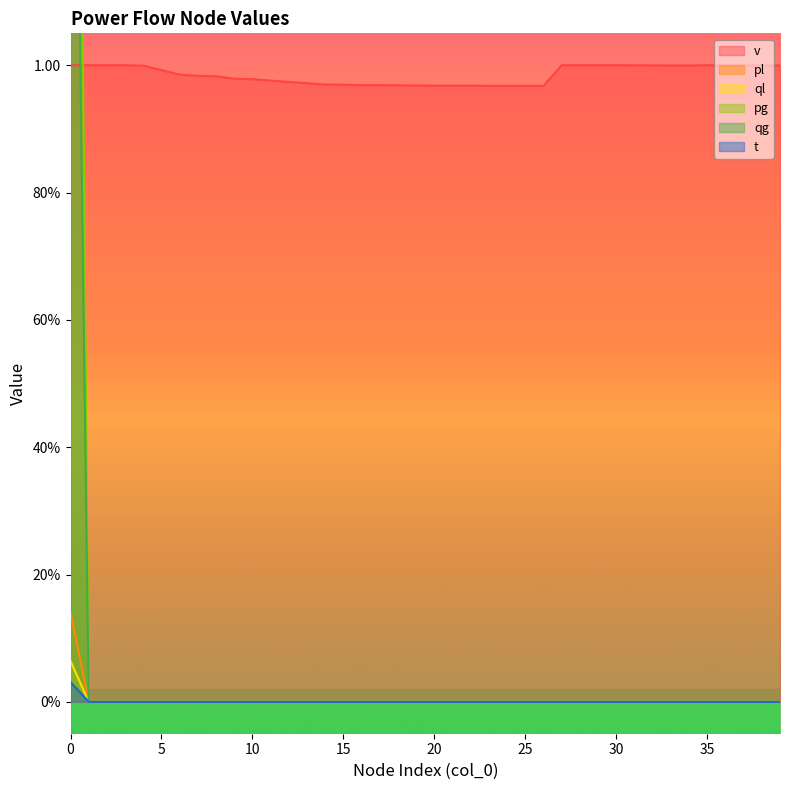

Does the chart have visible grid lines?

No